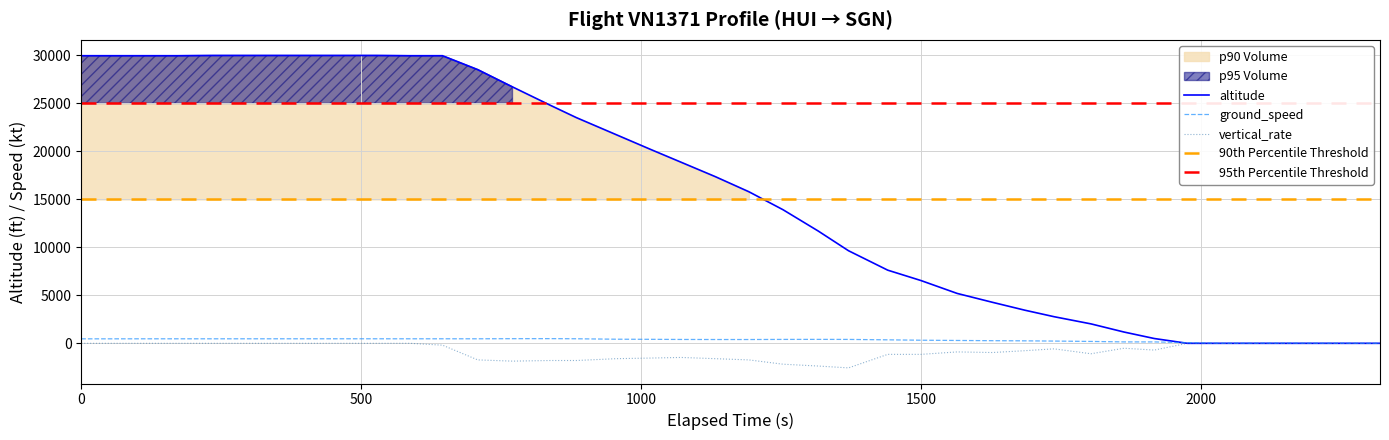

What is the value of the altitude point at the 35th from the left?

30000